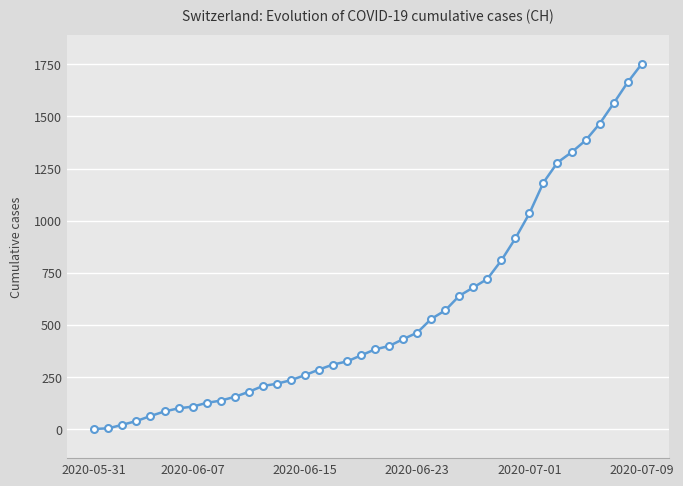

What is the sum of all values?

22378